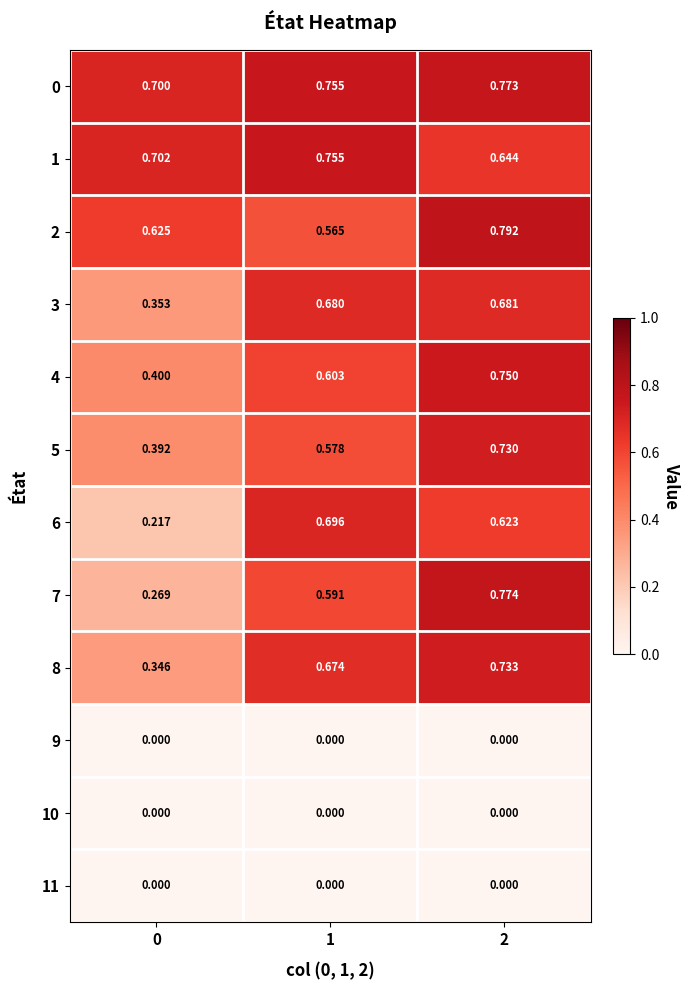

Is the value of 1 at 2 greater than the value of 7 at 1?

Yes